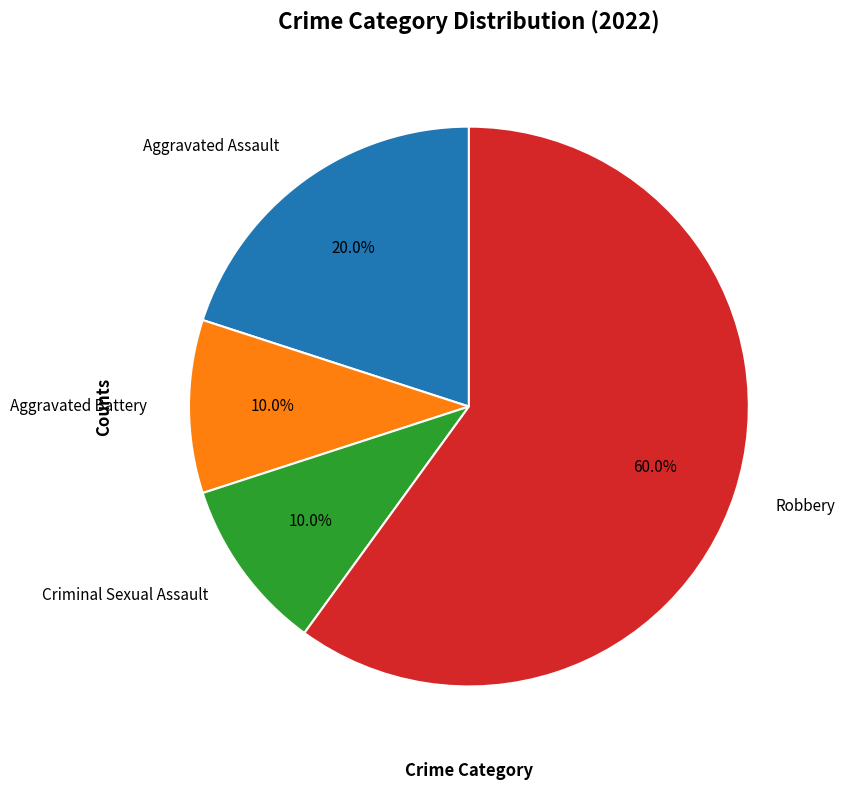

What is the majority slice?

Robbery